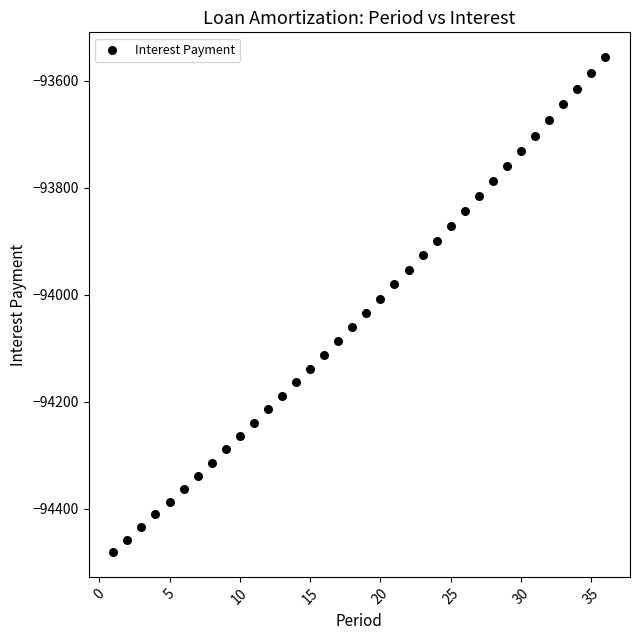

What is the range of Y values (max minus min)?

925.5